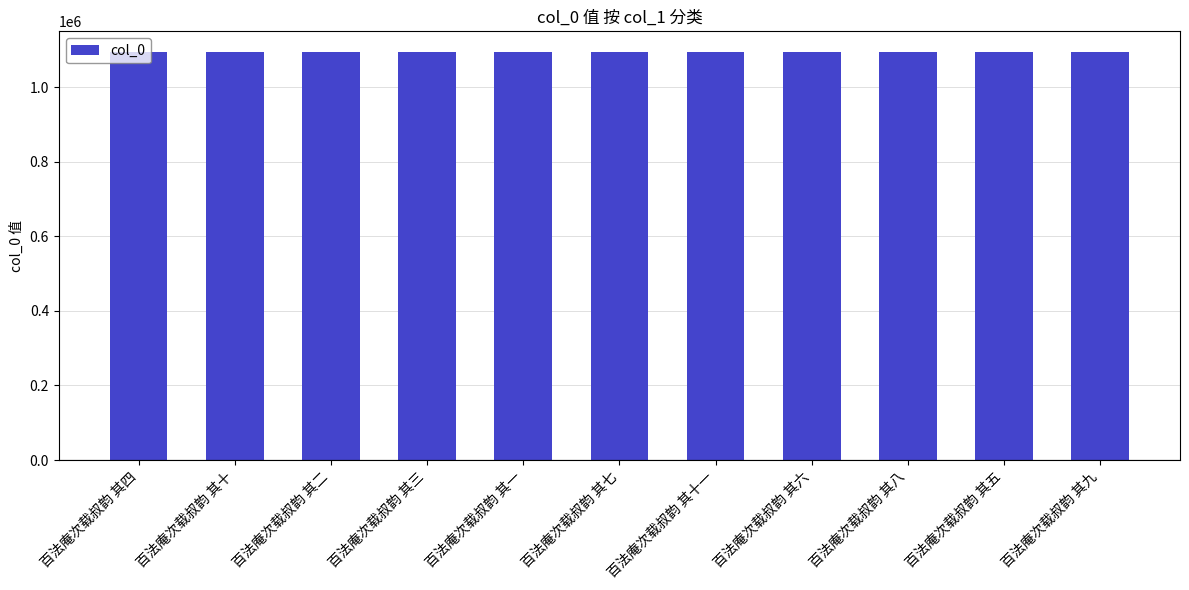

True or false: the data shows 1095193 at 百法庵次载叔韵 其九.

True